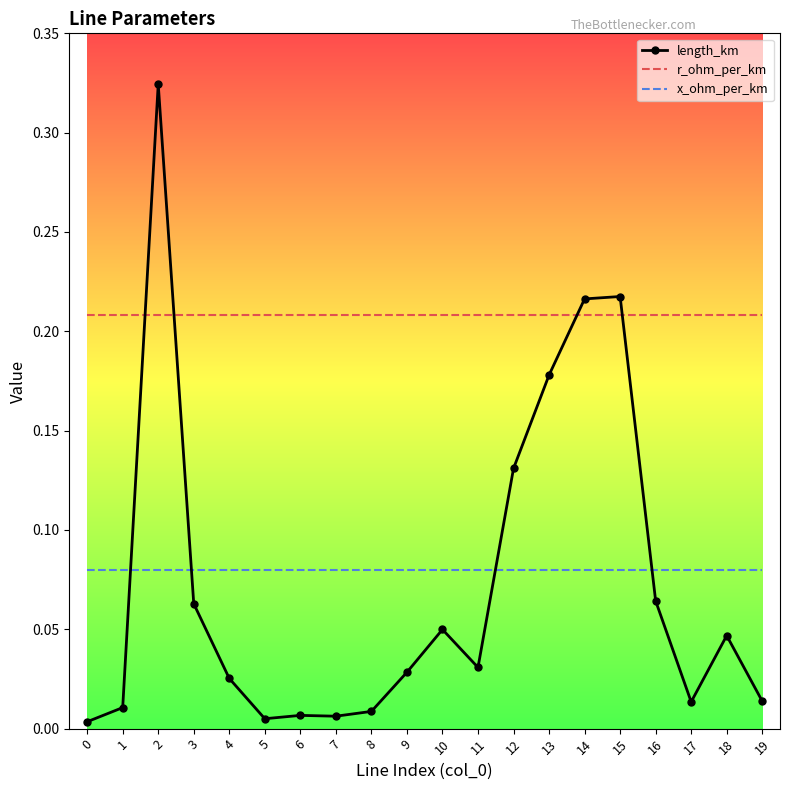

Is it true that length_km equals 0.0 at 11?

True